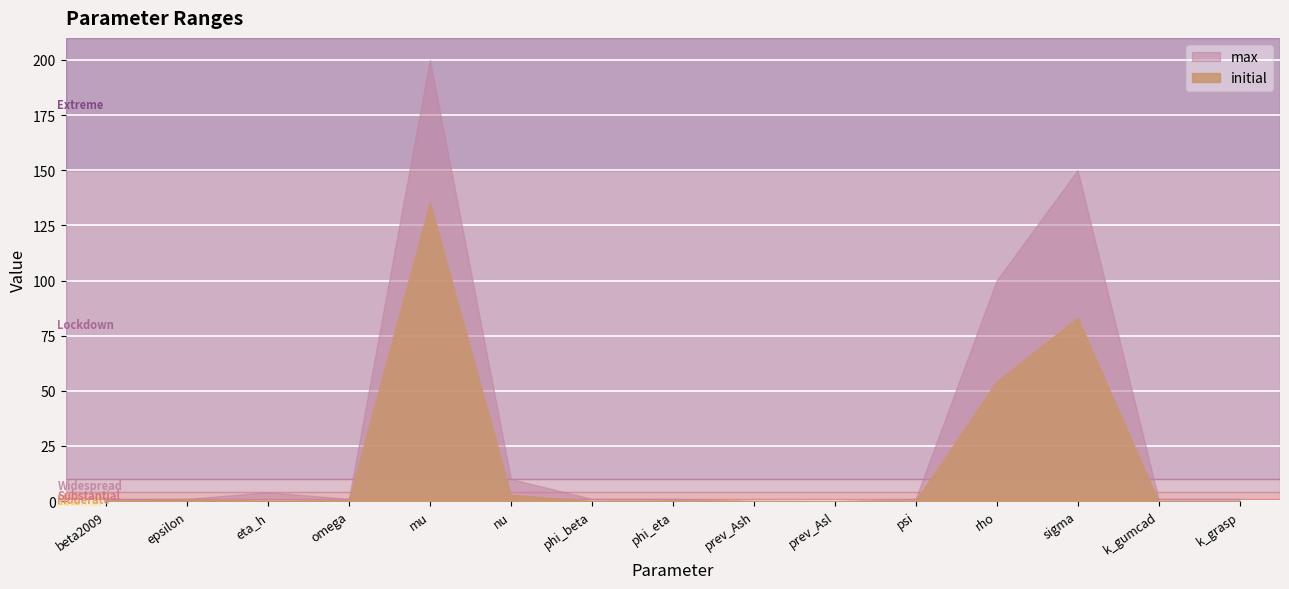

List the labels in order of max value, smallest first.

prev_Asl, prev_Ash, beta2009, epsilon, omega, phi_beta, phi_eta, psi, k_gumcad, k_grasp, eta_h, nu, rho, sigma, mu